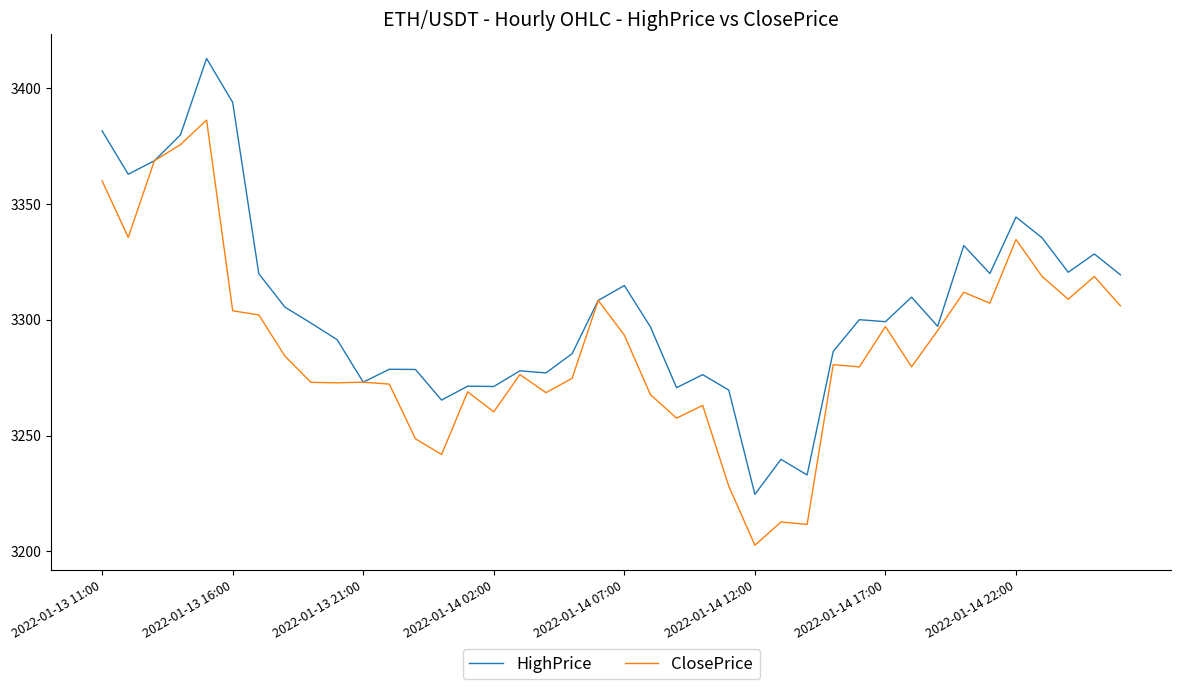

Which series has the largest range (max minus min)?

HighPrice